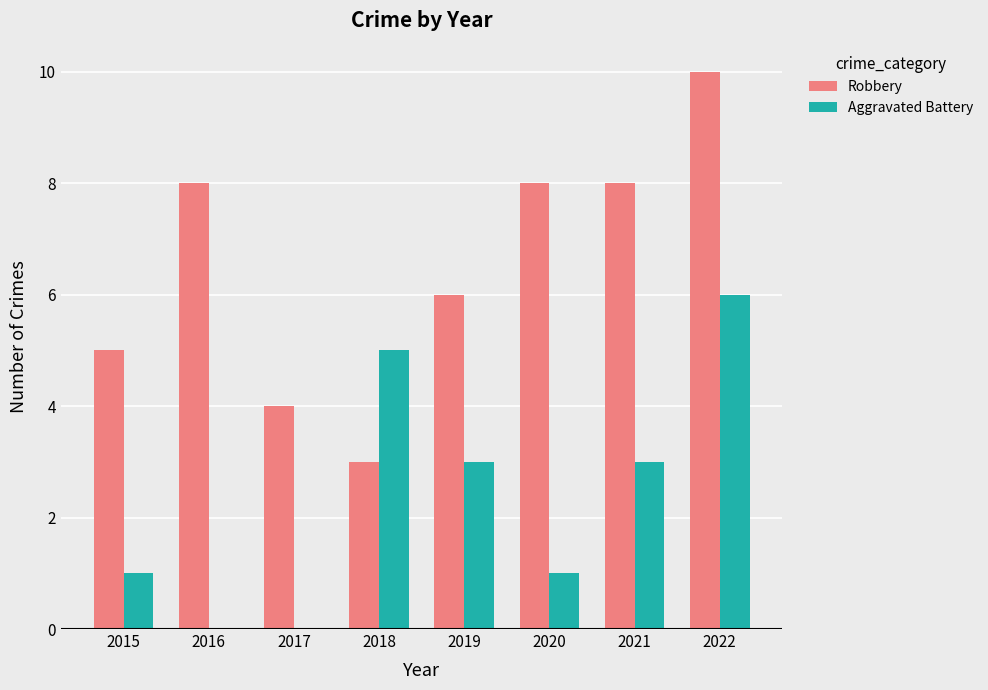

Is it true that Aggravated Battery equals 0 at 2017?

True